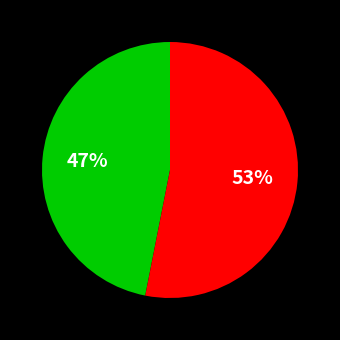

To the nearest percent, what is the difference between the largest and smallest slice percentages?

6%